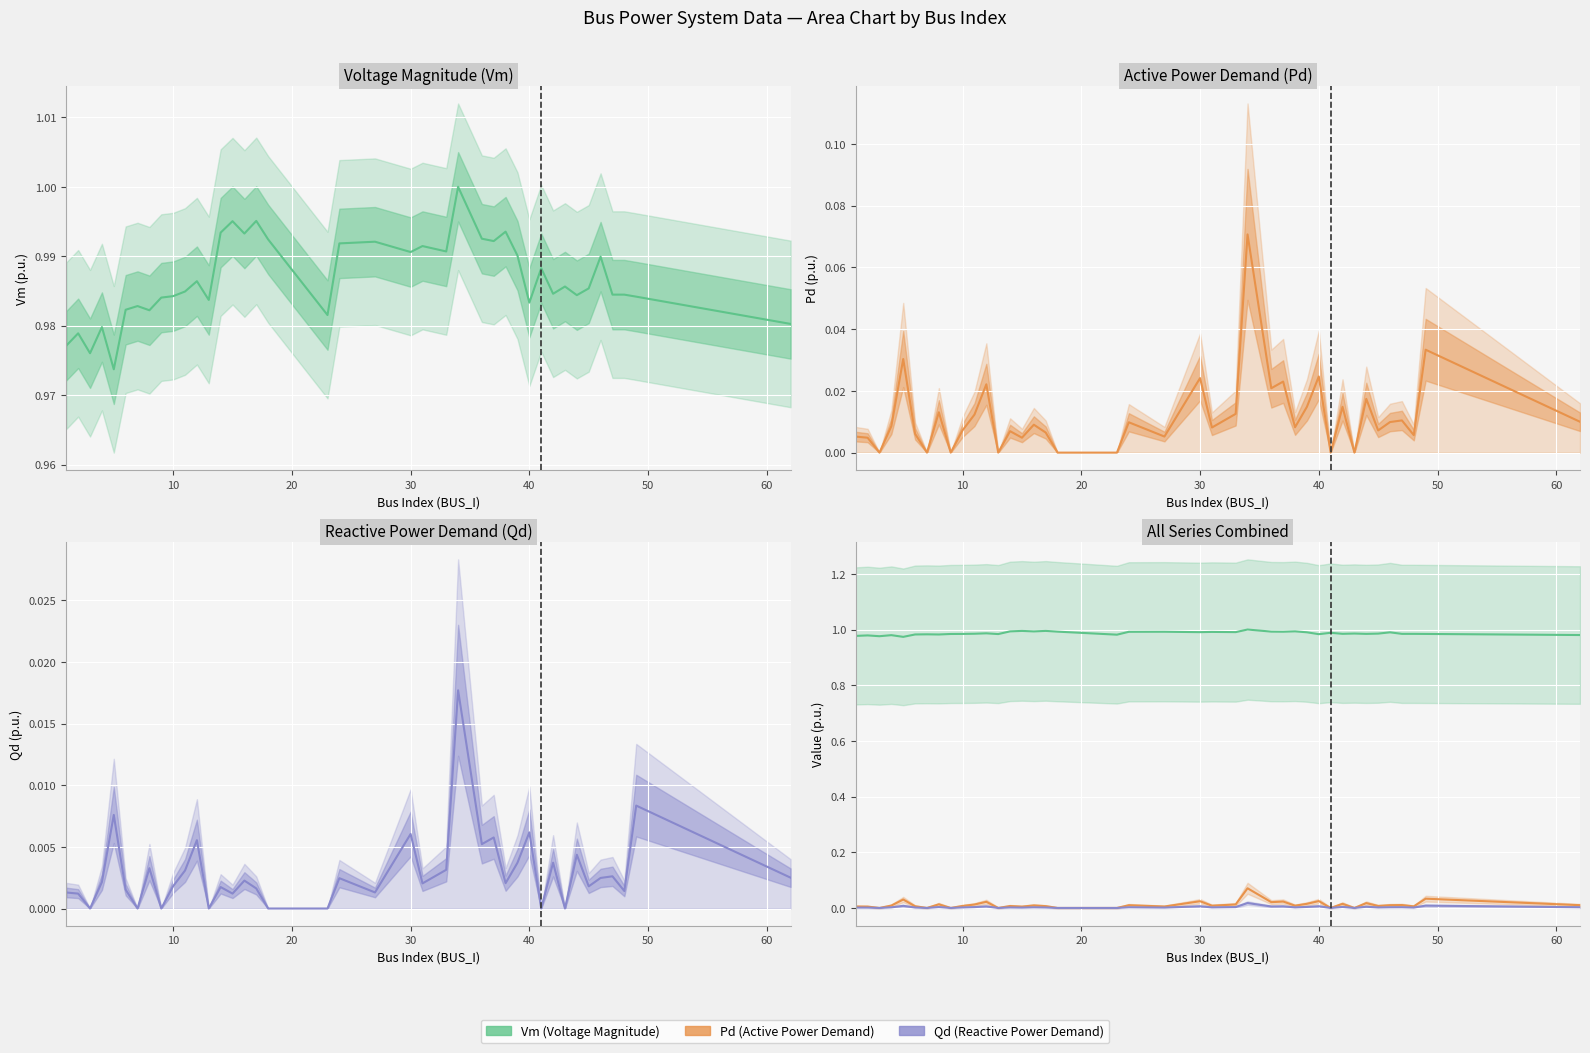

True or false: Pd has a value of 0.0 at 70.

False